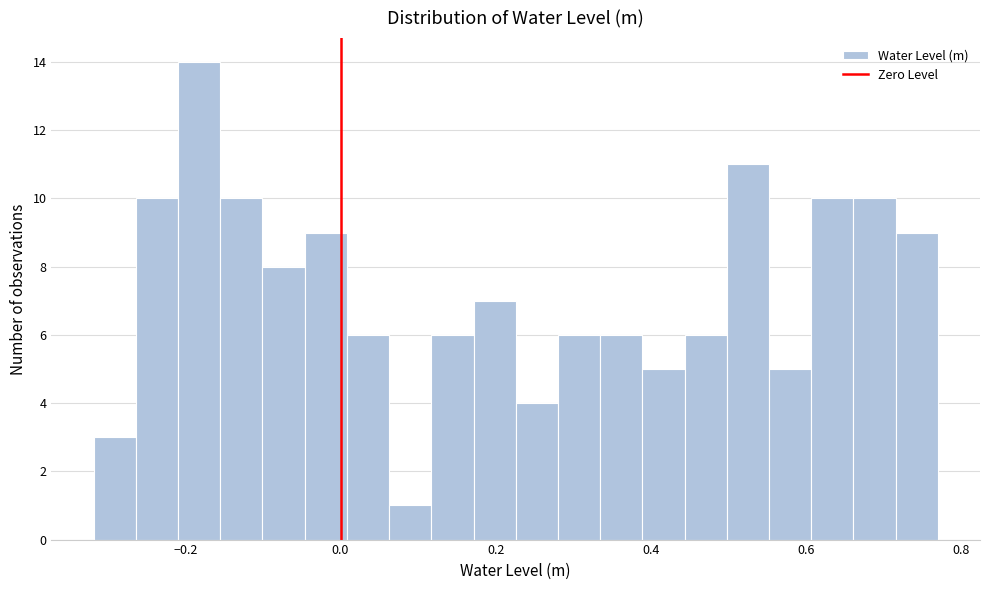

Read against the x-axis, roughly where is the centre of the tallest bar?

-0.18